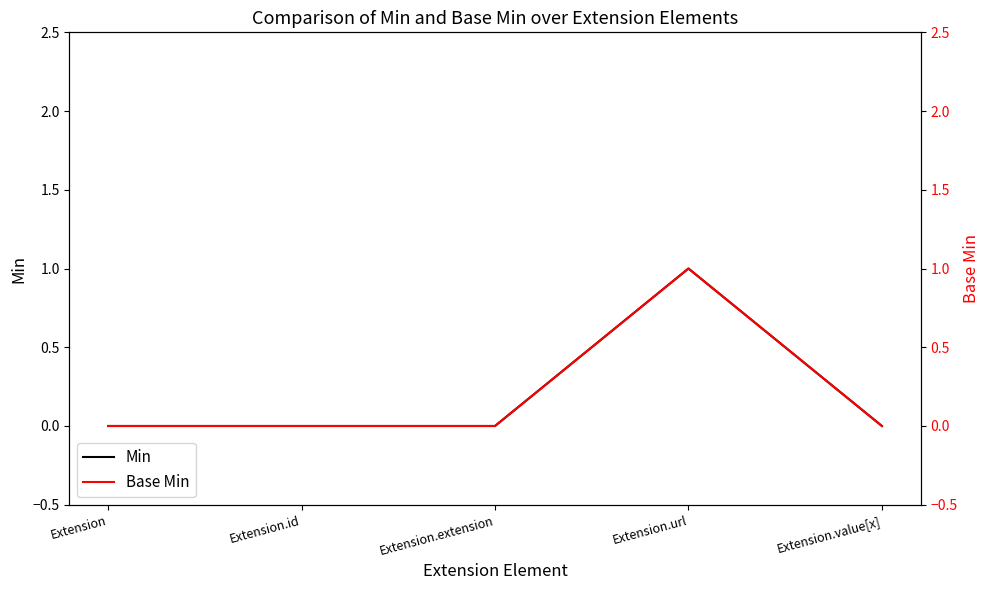

Which series changed the most between Extension.id and Extension.extension?

Min